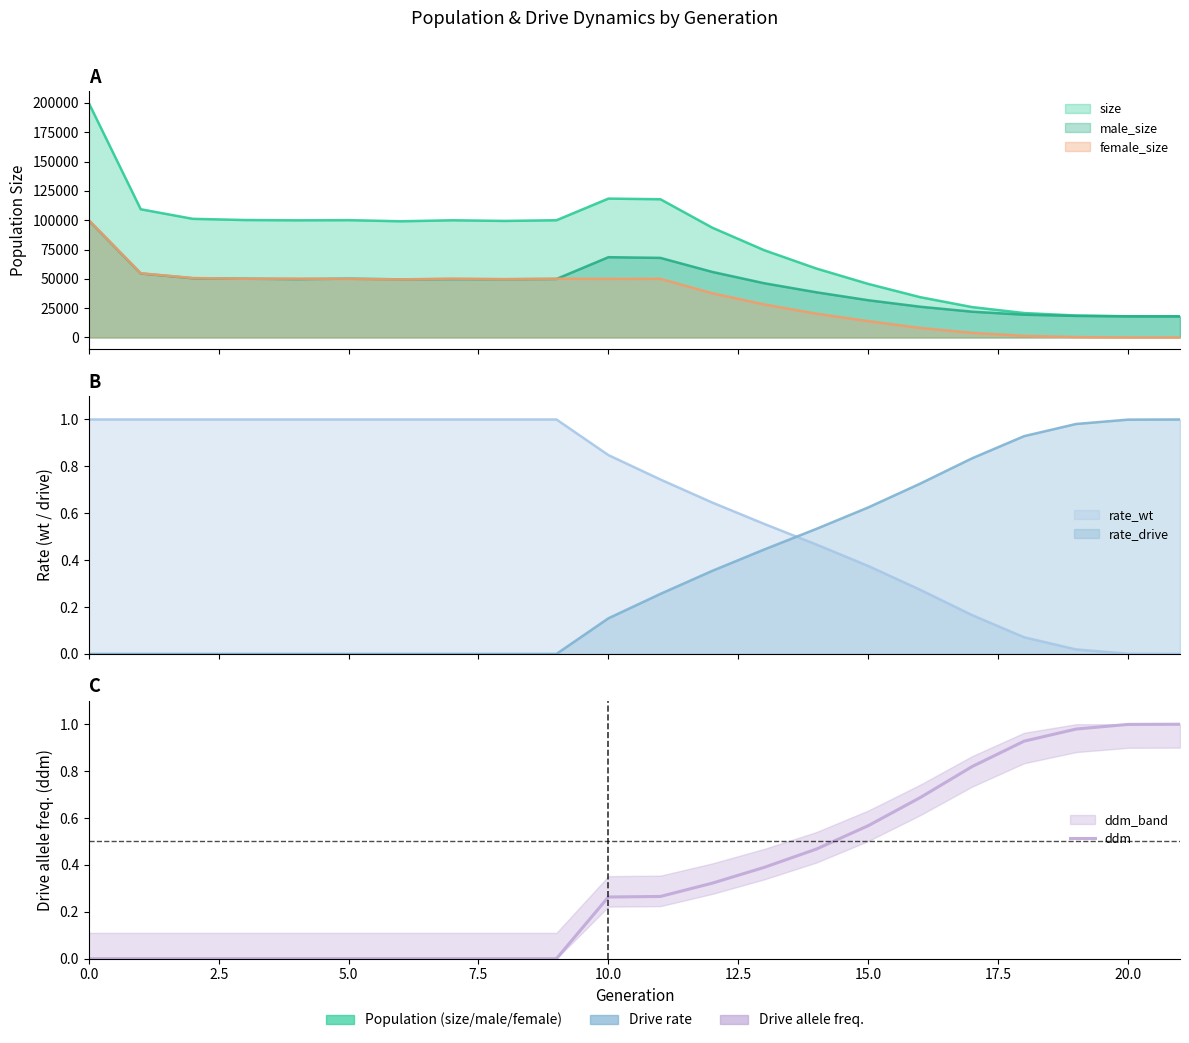

What is the difference between the second highest and second lowest values?

1.0